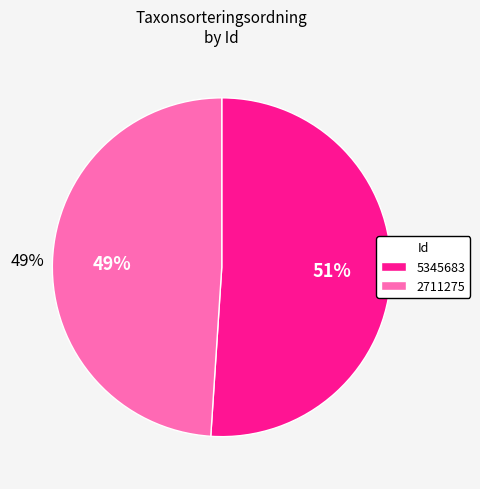

Count the number of slices in the pie.

2